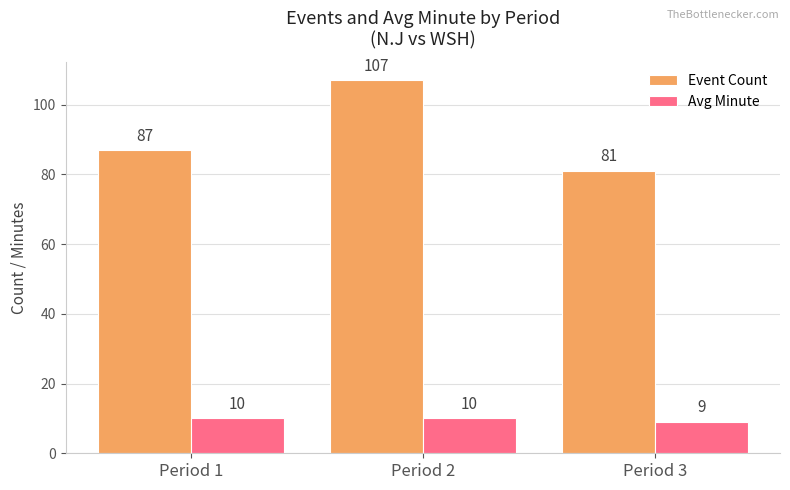

List the labels in order of Event Count value, smallest first.

Period 3, Period 1, Period 2